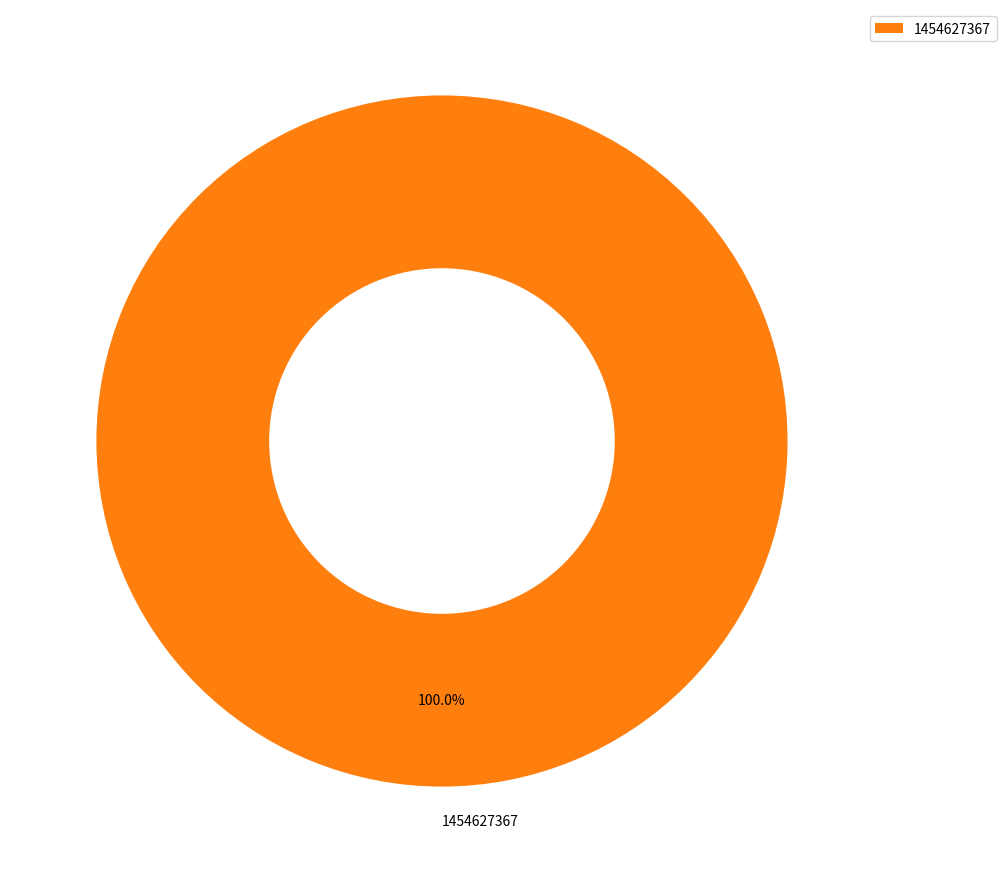

Count the number of slices in the pie.

1